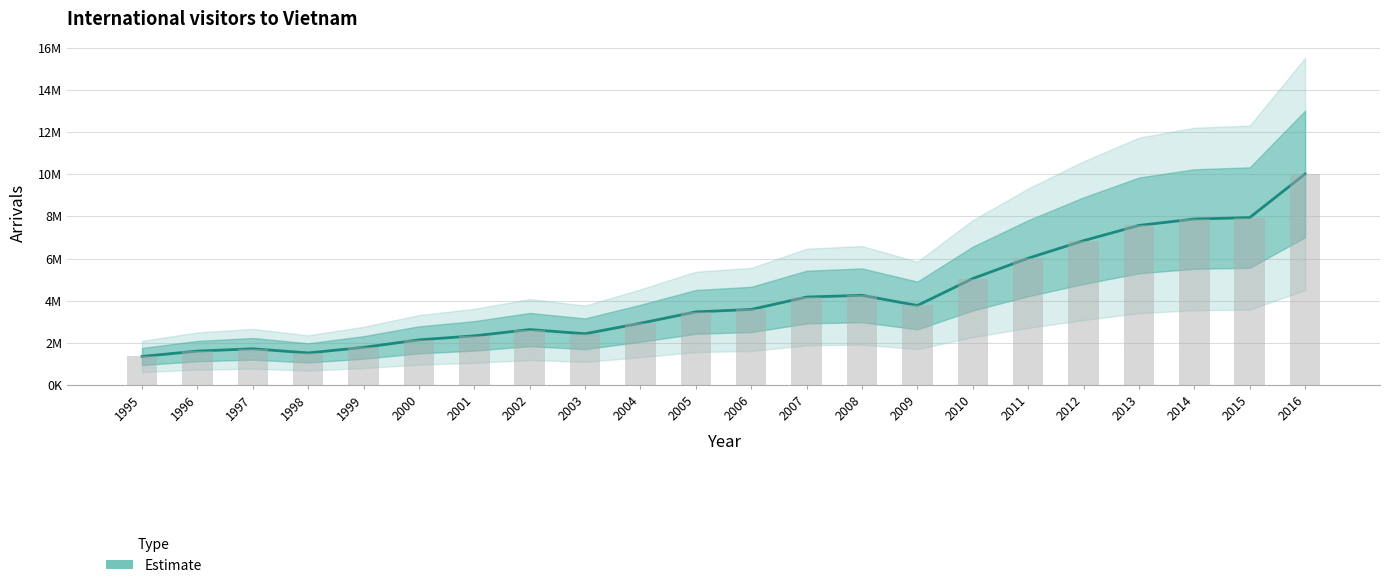

Reading left to right, what are all the values shown in this chart?

1351300	1607200	1715600	1520100	1781800	2140100	2330800	2628200	2429600	2927876	3467757	3583486	4171564	4253740	3772359	5049855	6014032	6847678	7572352	7874312	7943651	10012735